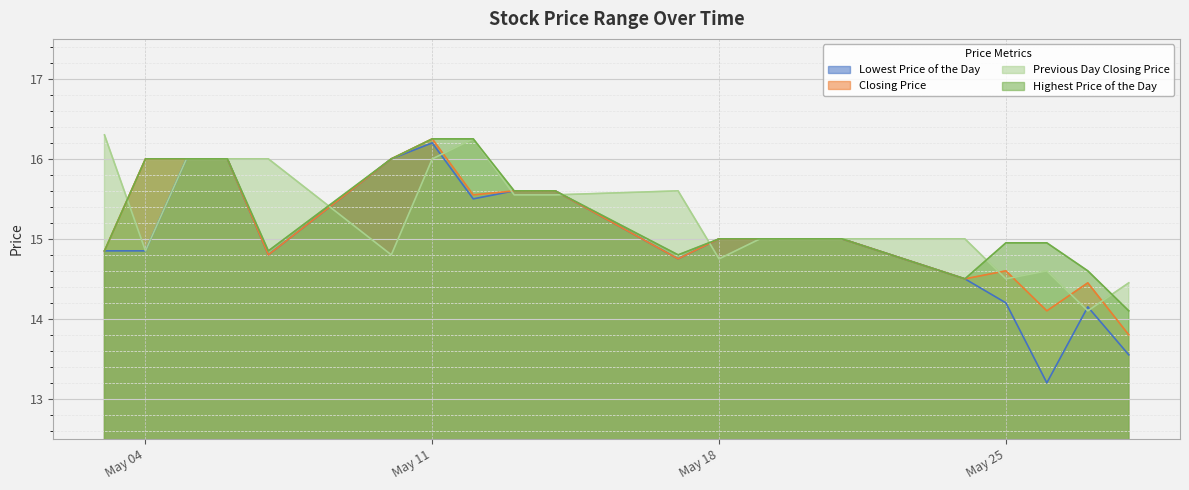

What is the value of the Highest Price of the Day point at the 16th from the left?

14.5